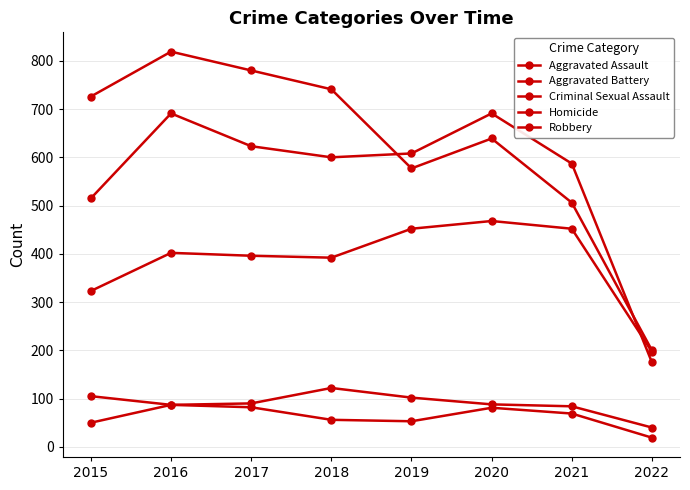

Between 2020 and 2017, which is larger?

2020